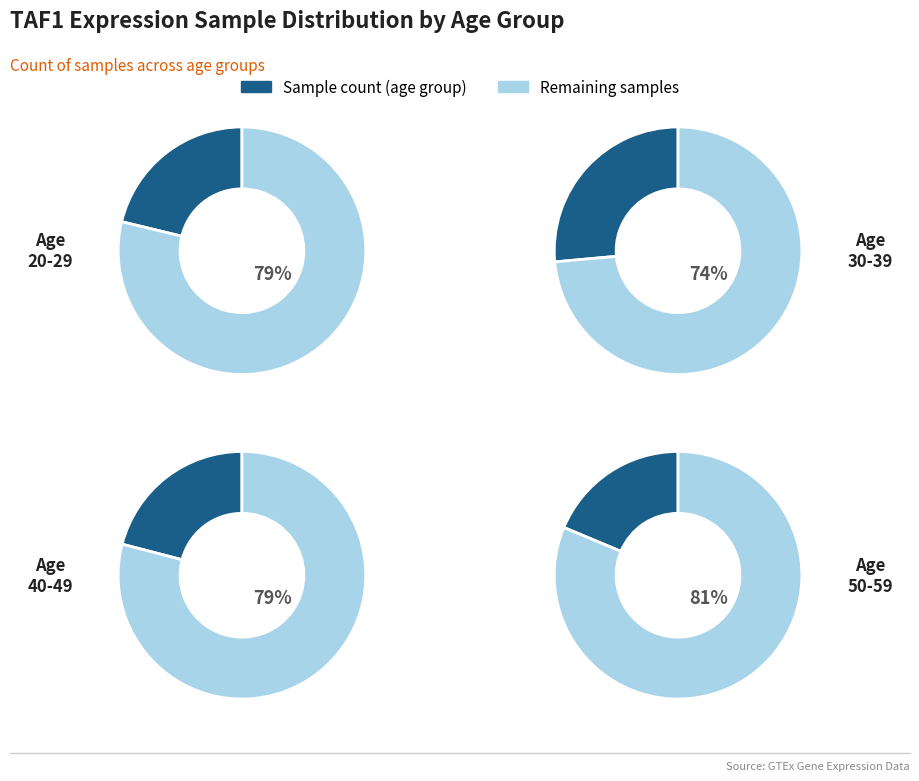

What is the largest slice in the pie chart?

30-39